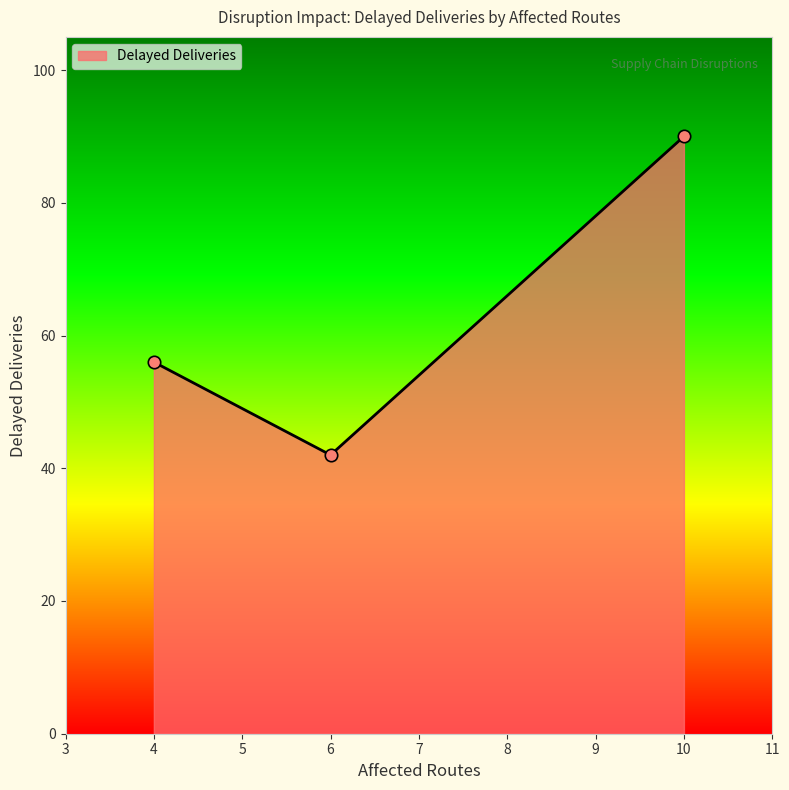

Between DISR-00005 (6 routes) and DISR-00008 (4 routes), which is larger?

DISR-00008 (4 routes)